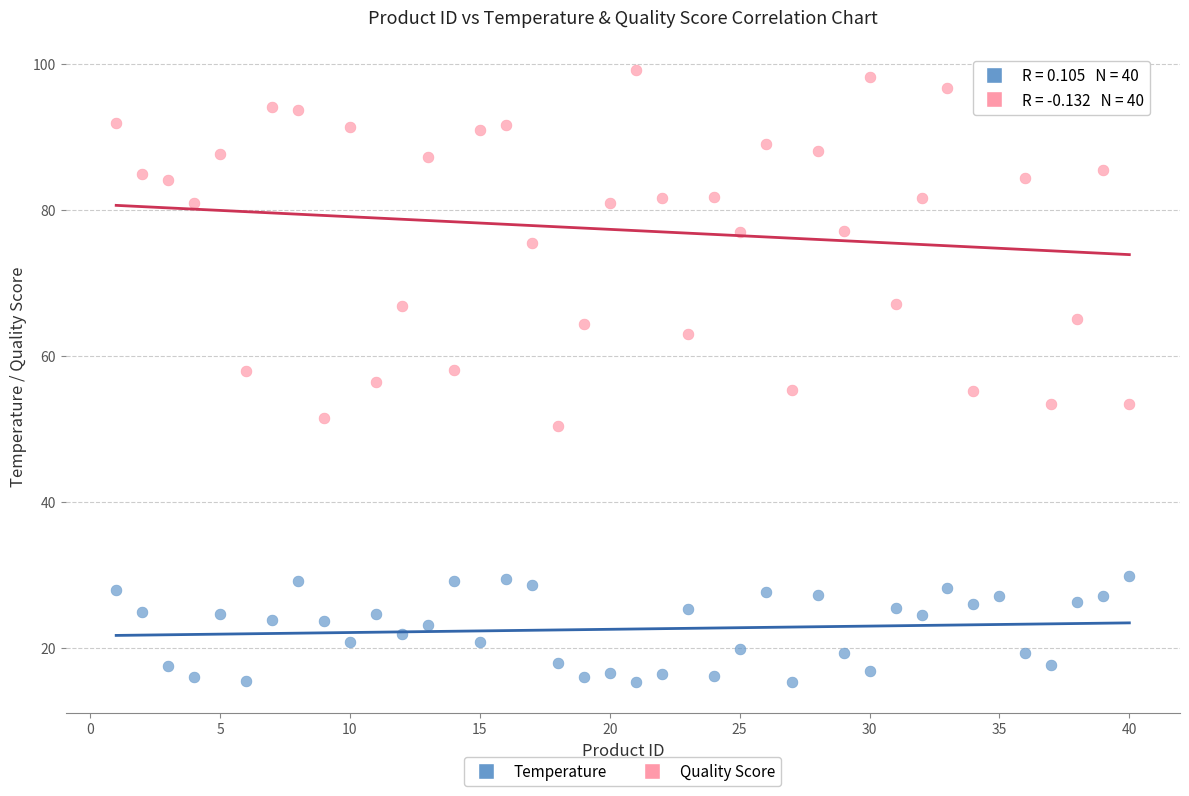

What are all the series names shown in the legend?

Temperature, Quality Score